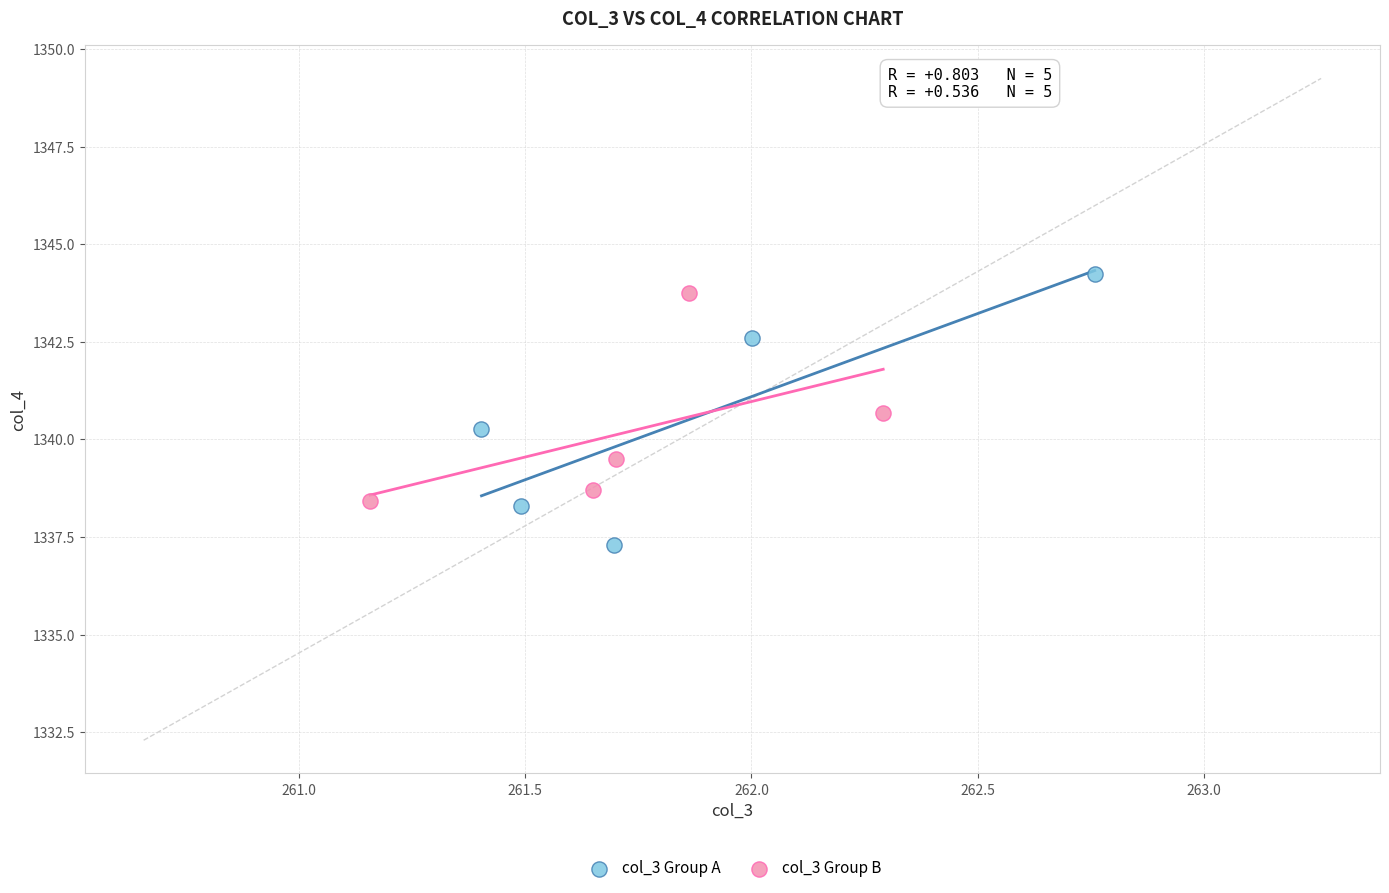

Which series has the widest spread of Y values?

col_3 Group A